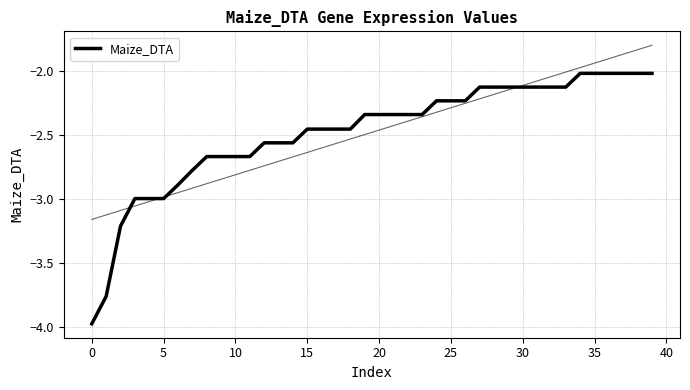

What is the difference between the maximum and minimum values?

2.0